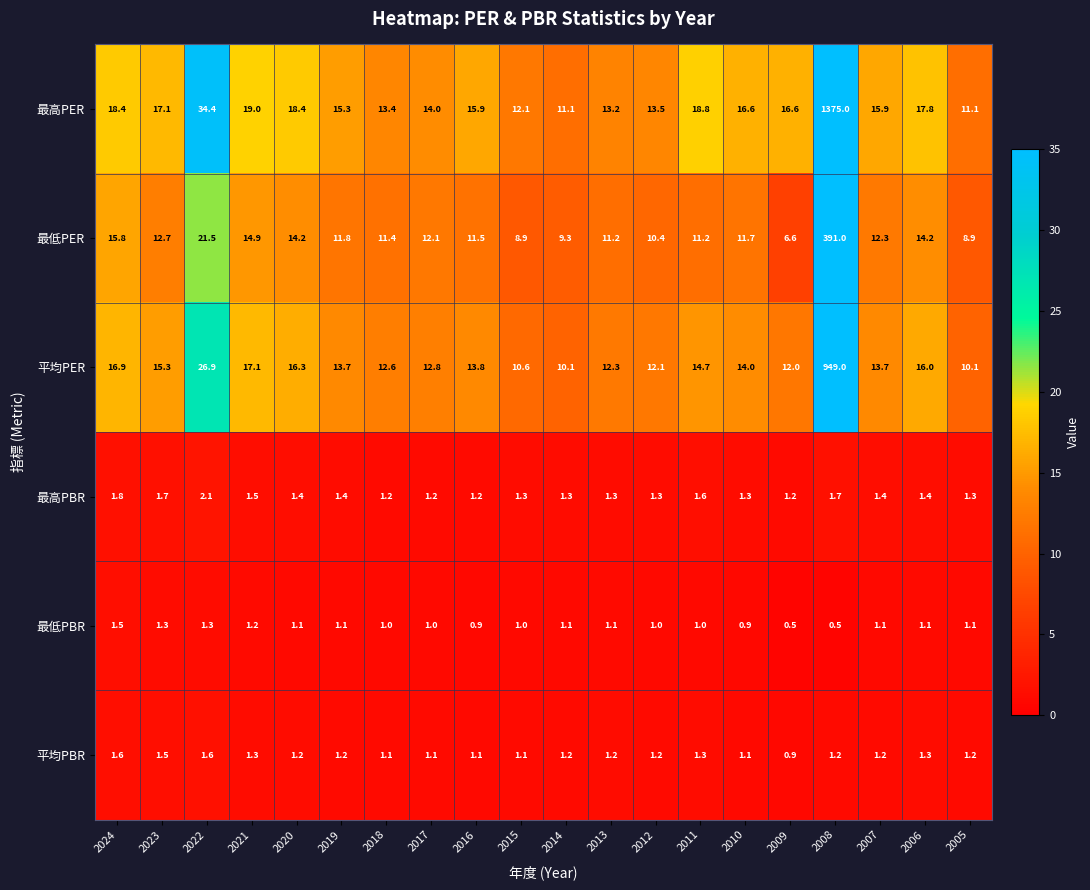

The 平均PBR series shows 0.2 at 2009. True or false?

False